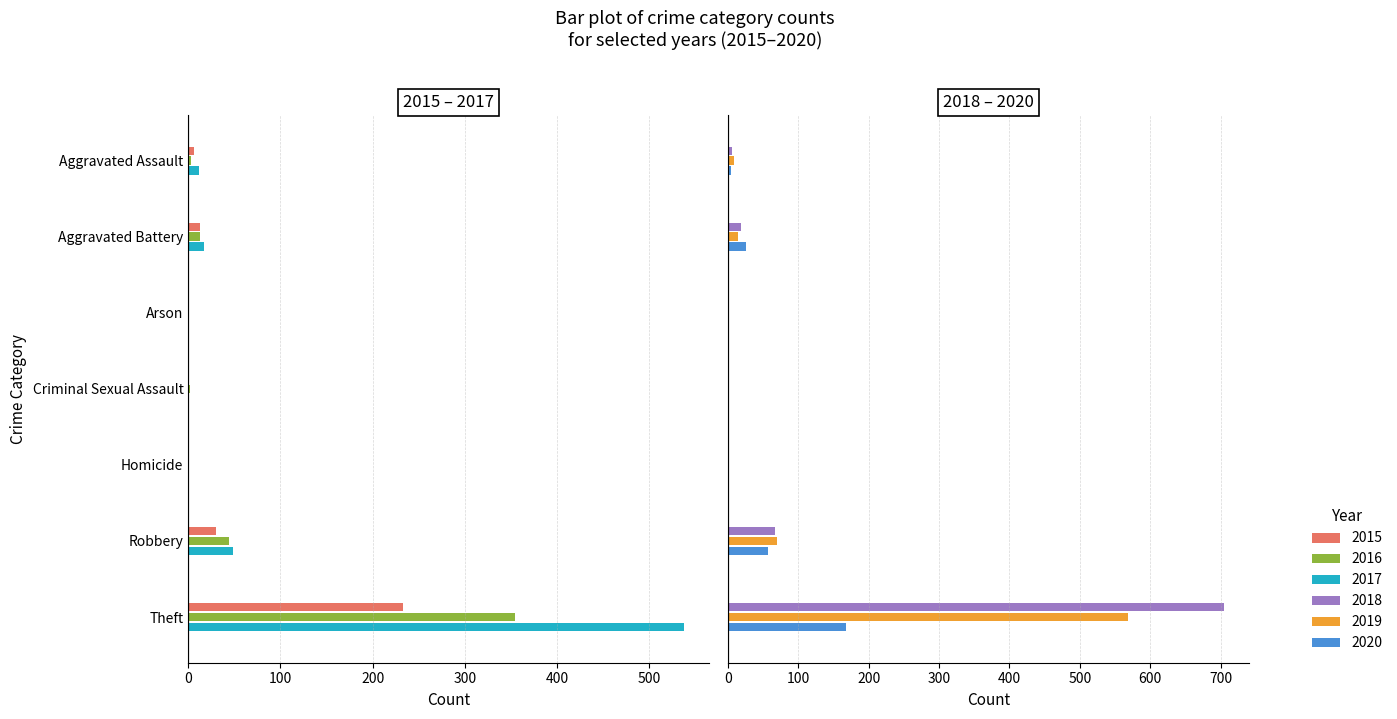

What is the difference between the second highest and second lowest values in the 2016 series?

44